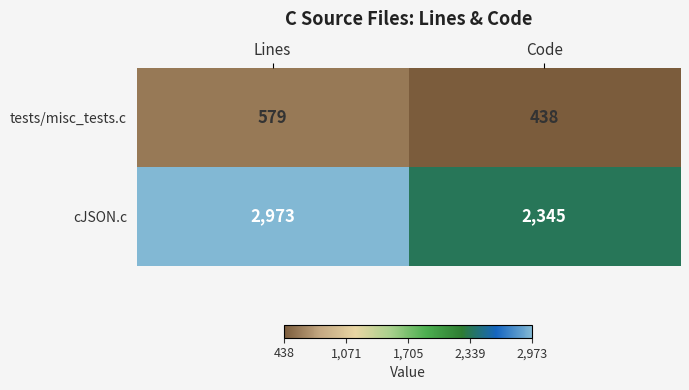

What is the difference between the tests/misc_tests.c values at Code and Lines?

141